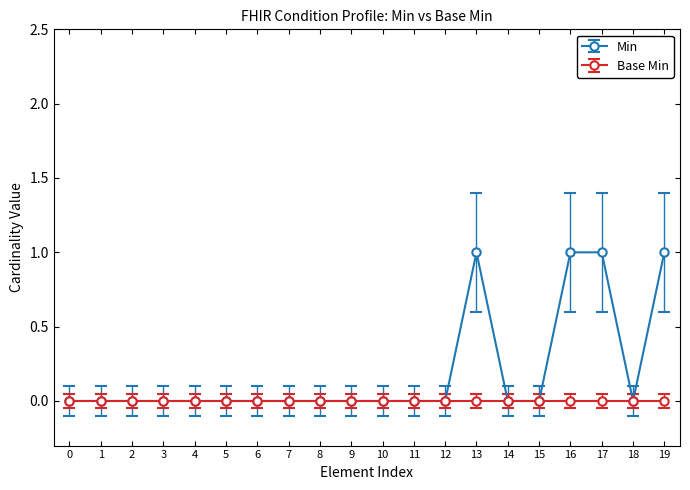

Does the chart have visible grid lines?

No